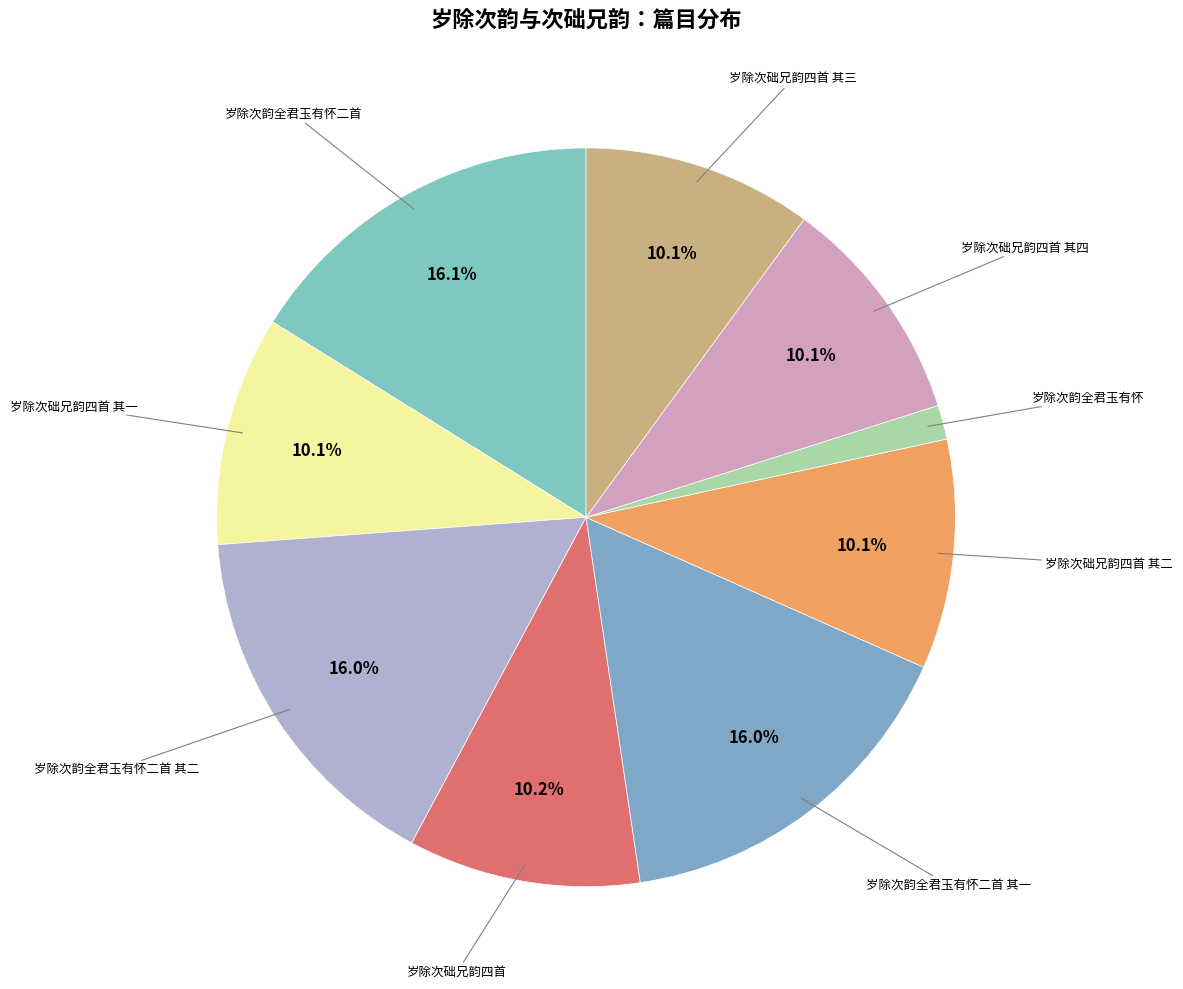

Count the number of slices in the pie.

9